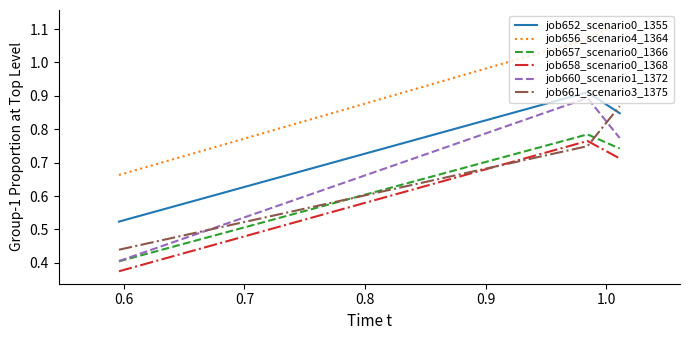

What is the sum of all job652_scenario0_1355 values?

2.3